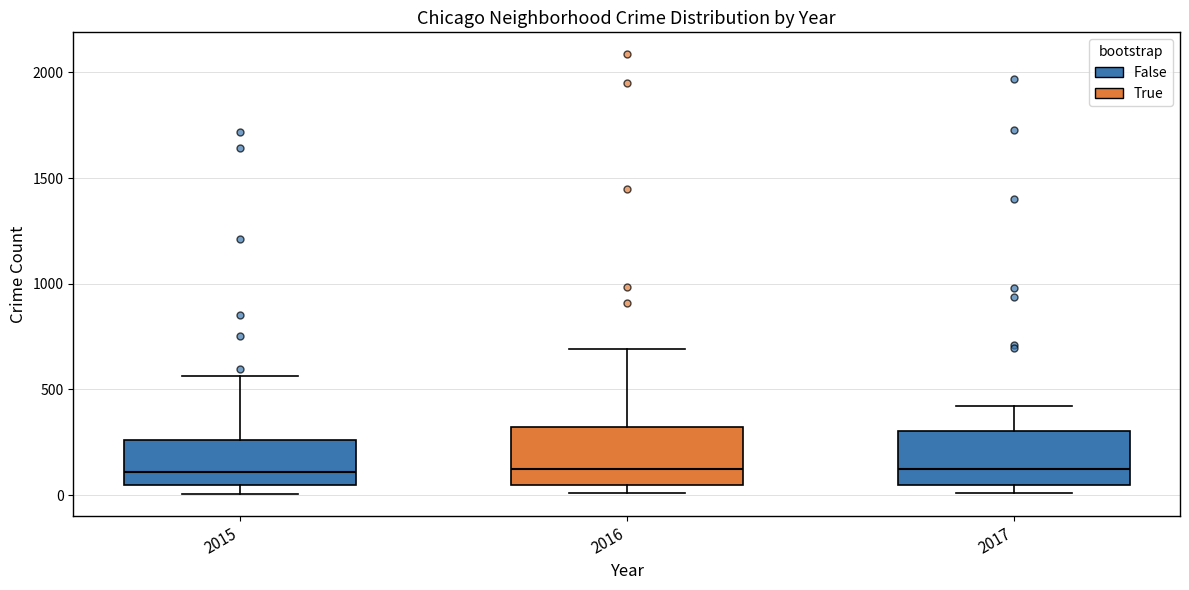

Where does the upper whisker of the box at x = 2015 end on the y-axis? The values are not printed on the chart, so give them approximately, as read against the axis.

550